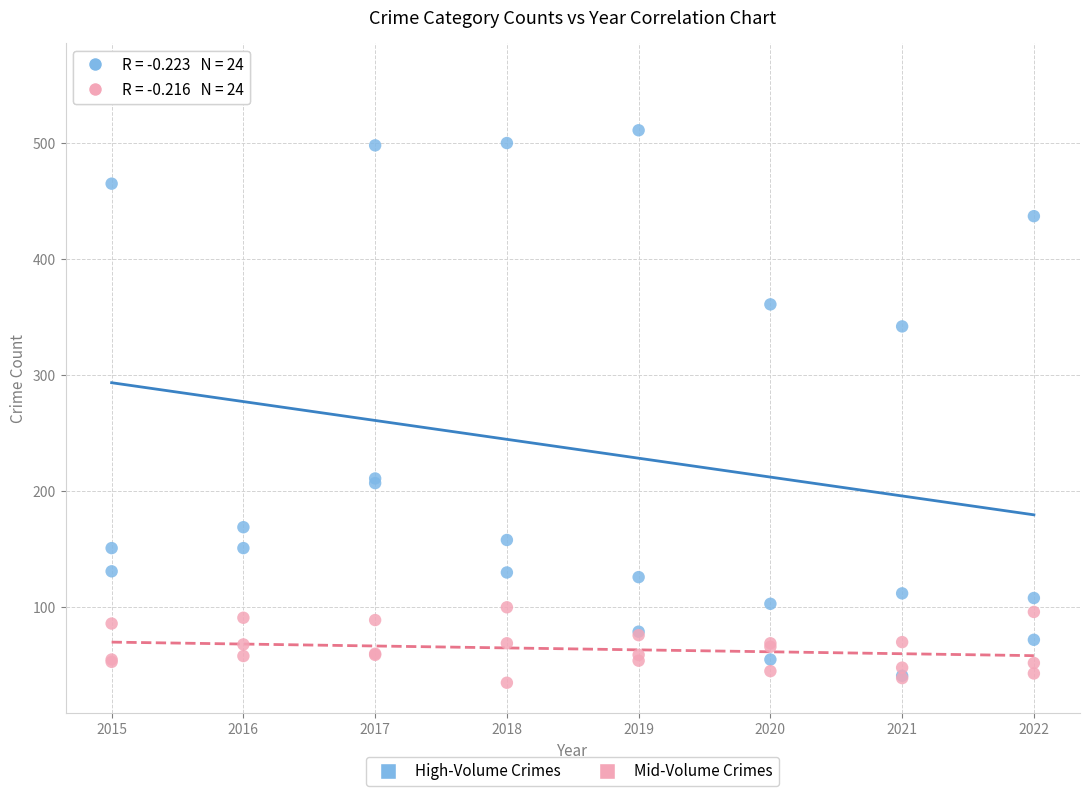

Across all series, what Y value is closest to 297?

342